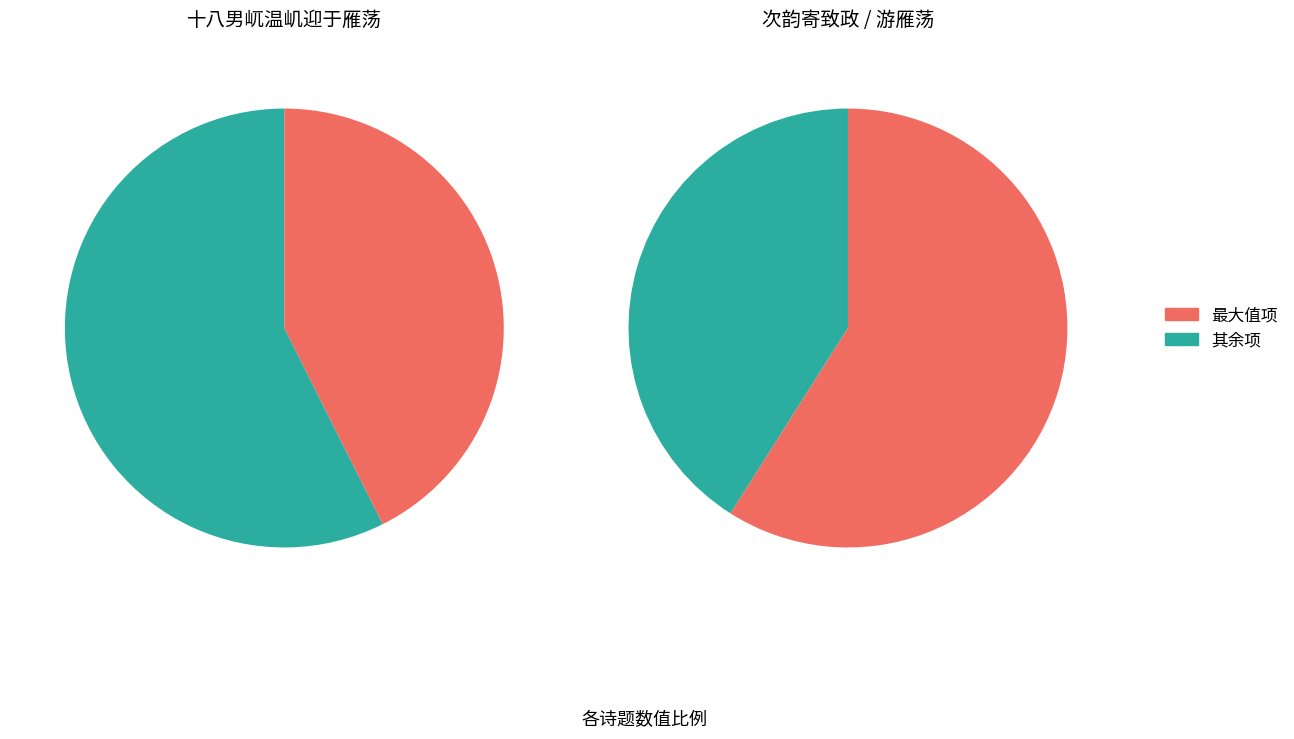

Which category accounts for the majority?

次韵寄致政石牧之大夫